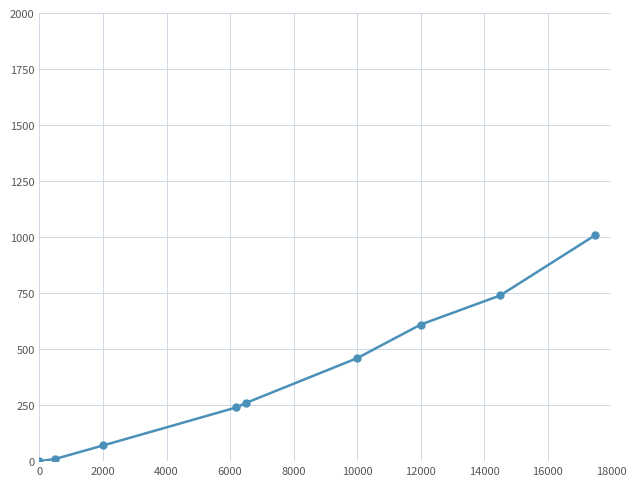

Reading right to left, extract all data points from this chart.

1010	740	610	460	260	240	70	10	0